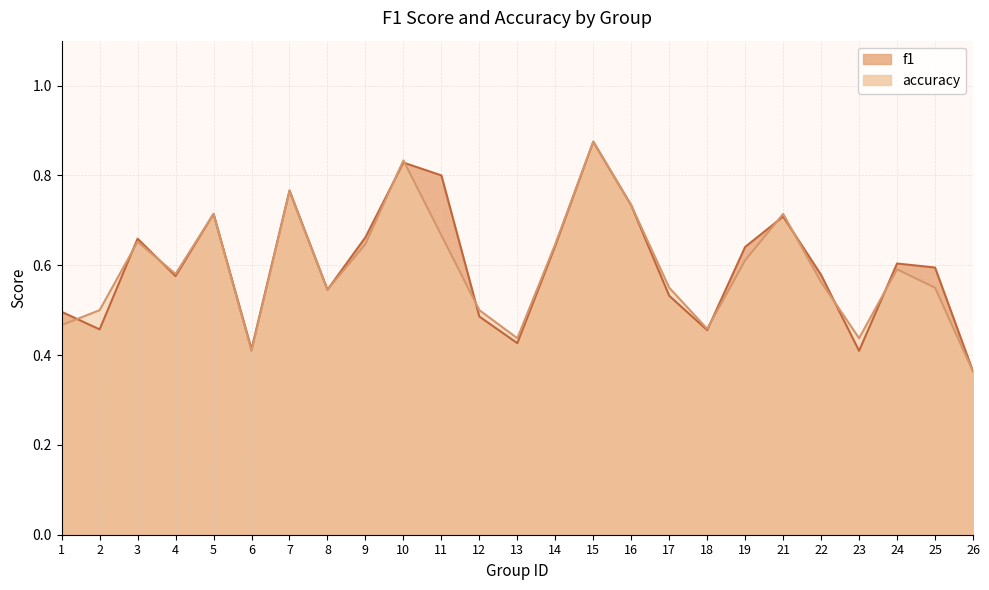

Does the chart display data point markers on the line(s)?

No